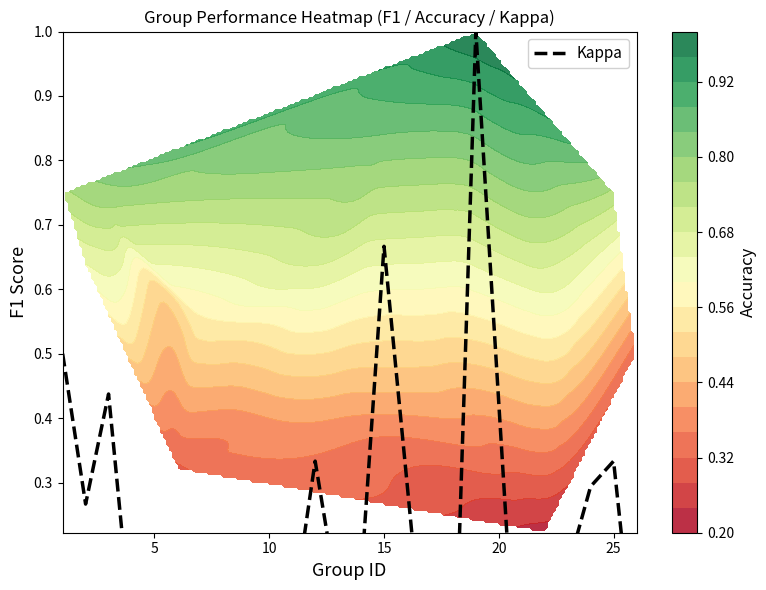

What is the sum of all values?

3.2